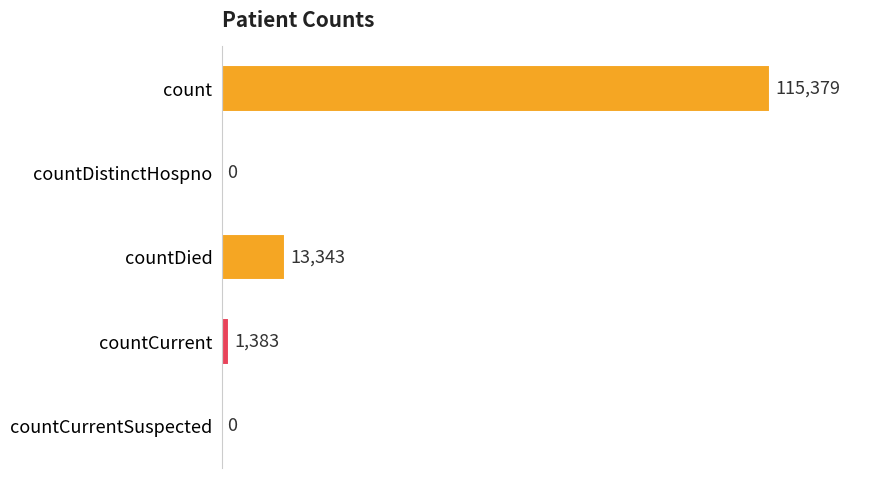

The chart shows a value of 61346 at count. True or false?

False